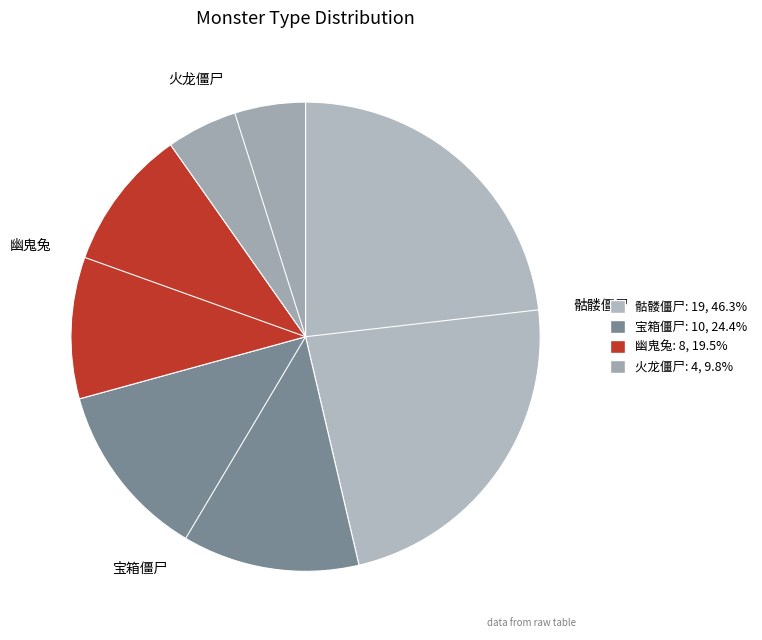

Which category has the biggest portion of the pie?

骷髅僵尸